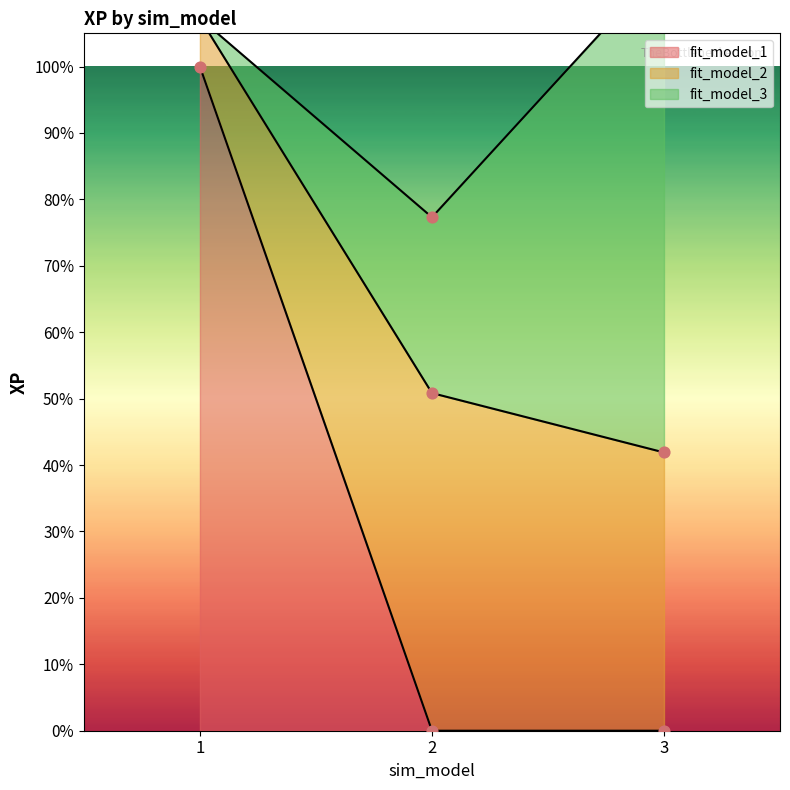

Which series reaches the minimum Y coordinate?

fit_model_1